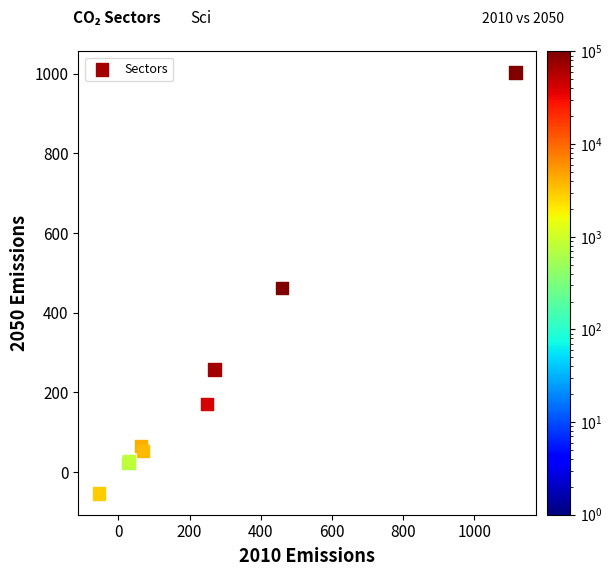

What Y value in the scatter plot is closest to 474?

461.5